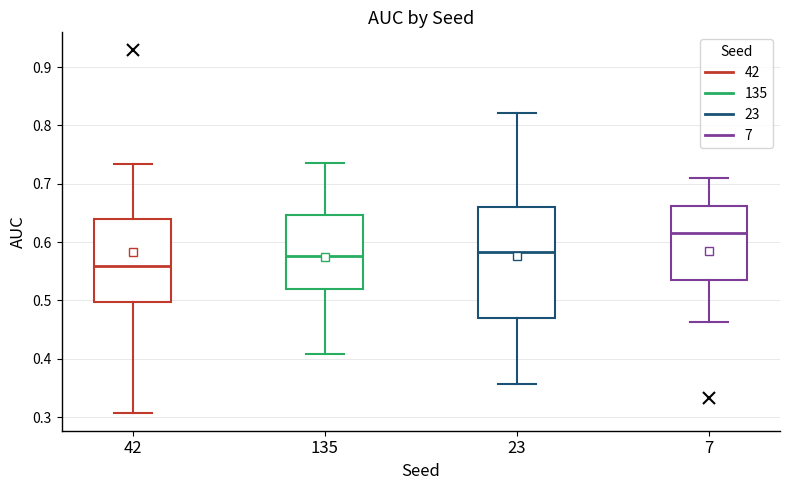

Reading left to right, transcribe this box plot: for each box, give where its median line is, the range the box spans, and where its two whiskers end, as read against the y-axis. The values are not printed on the chart, so give them approximately, as read against the axis.

42: median 0.56, box 0.50 to 0.64, whiskers 0.31 to 0.73
135: median 0.58, box 0.52 to 0.65, whiskers 0.41 to 0.74
23: median 0.58, box 0.47 to 0.66, whiskers 0.36 to 0.82
7: median 0.62, box 0.54 to 0.66, whiskers 0.46 to 0.71